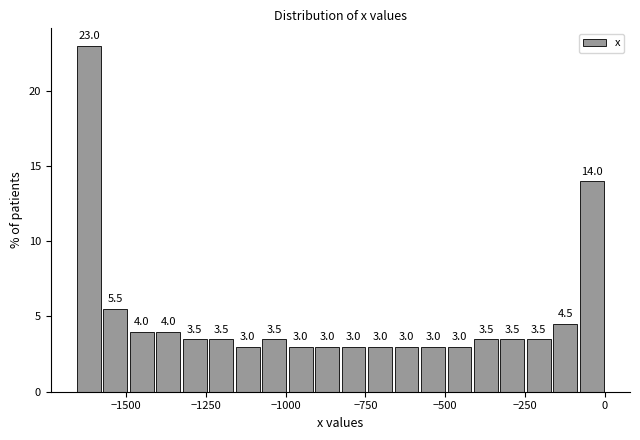

Around what value on the x-axis is the tallest bar? Give the approximate position of its centre, as read against the axis.

-1600